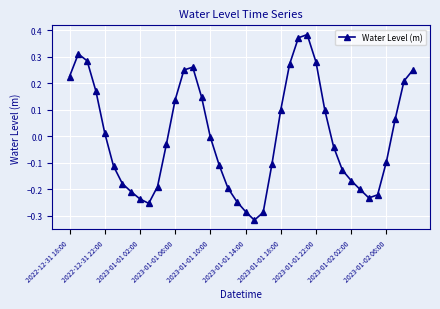

True or false: there are more than 0 points higher than both neighbors.

True